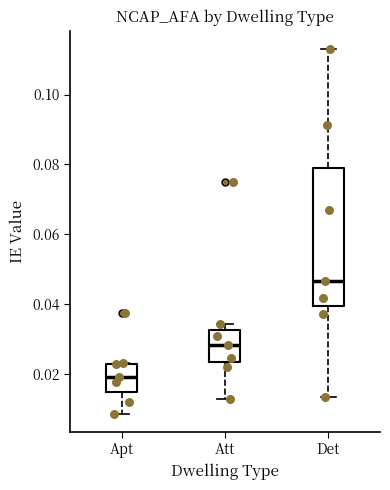

Which box has the lowest median line?

Apt